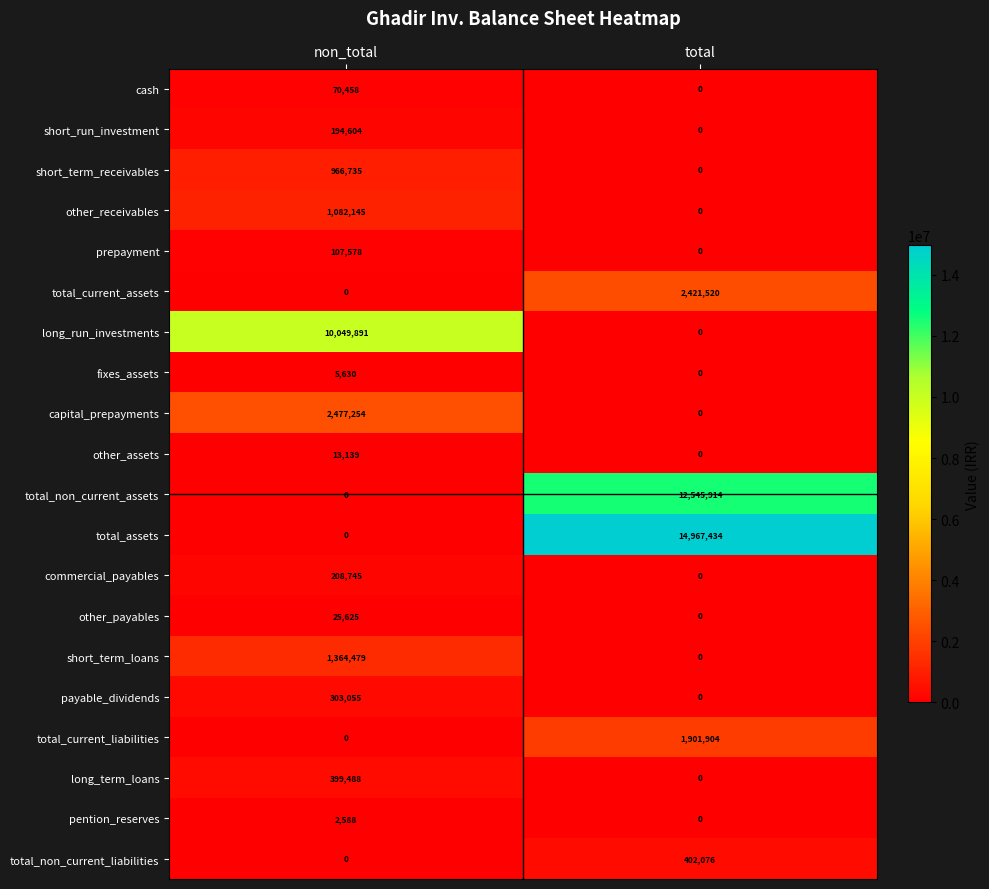

What is the difference between the highest and lowest values at total?

14967434